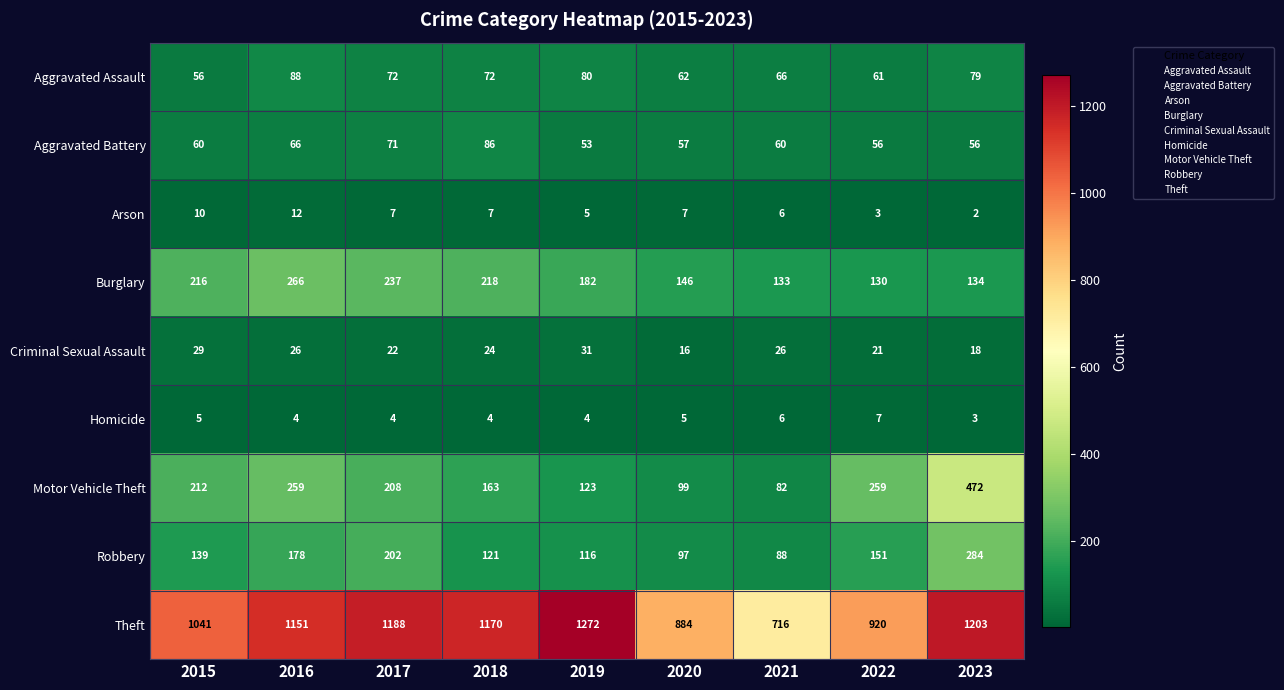

Between 2019 and 2022, which series saw the biggest shift?

Theft